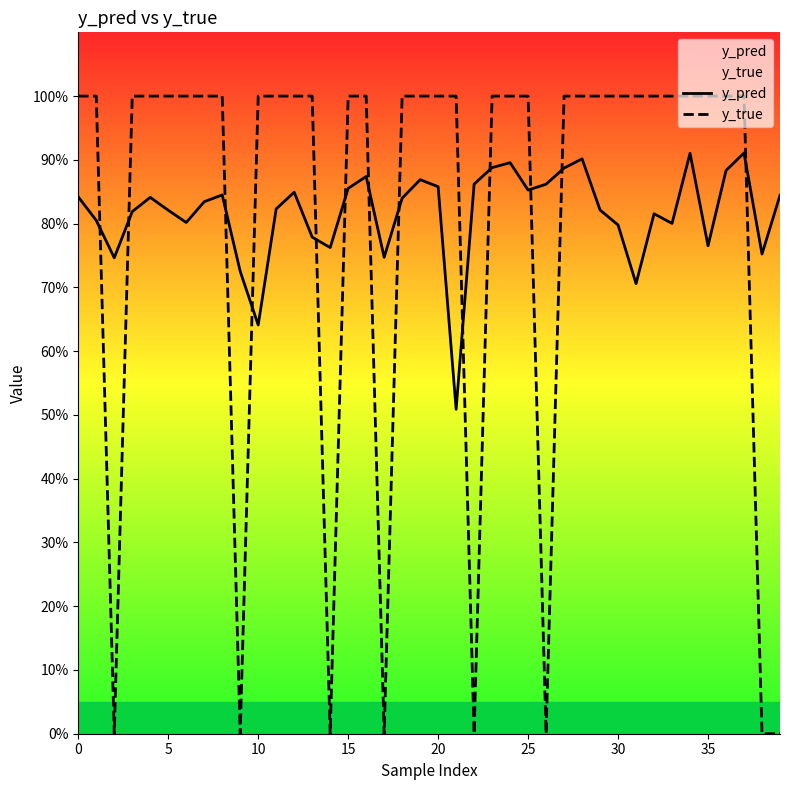

How many y_true values are between 1 and 2?

32